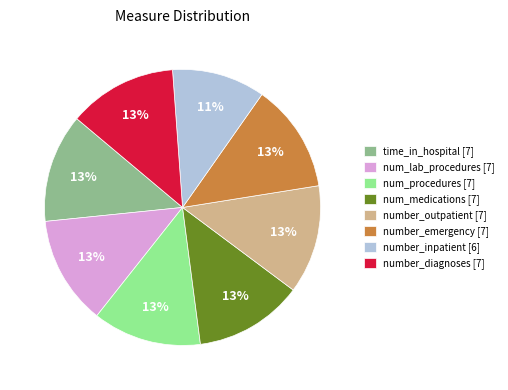

Count the number of slices in the pie.

8